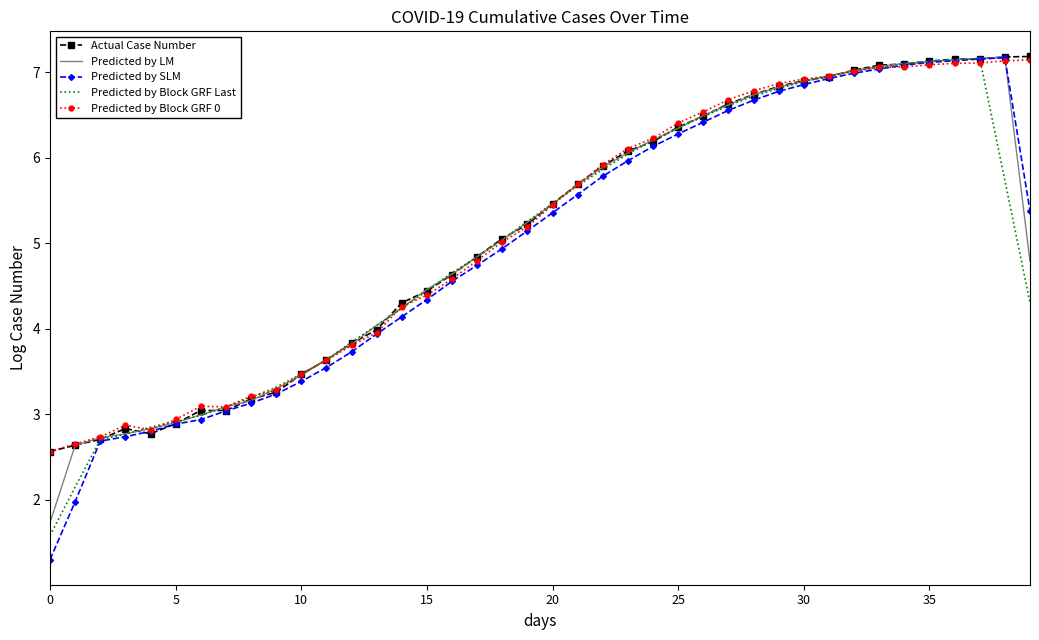

Which series has the largest range (max minus min)?

Predicted by SLM